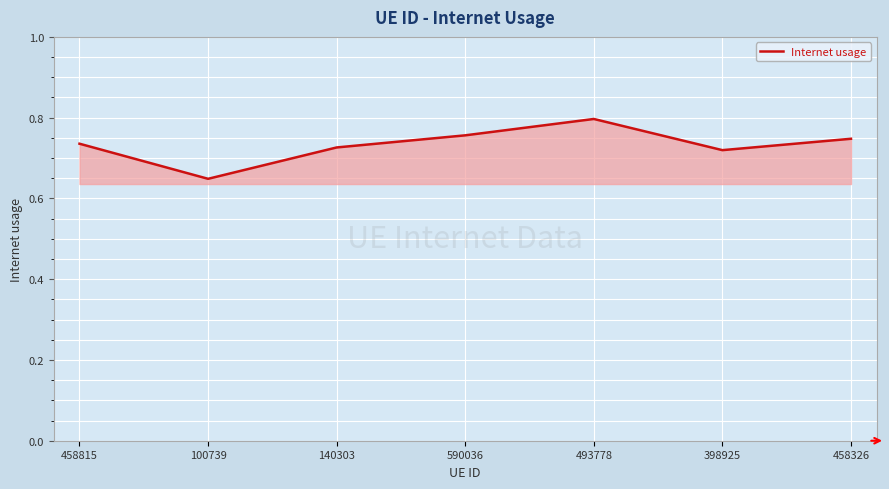

Which label corresponds to the largest value in the chart?

493778